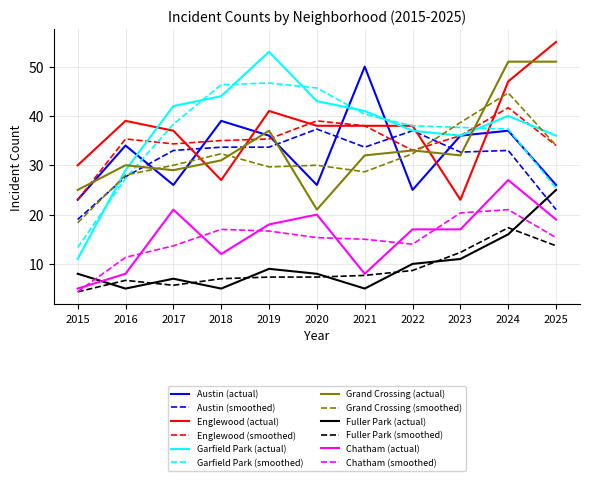

What is the total value across all series at 2025?

355.3